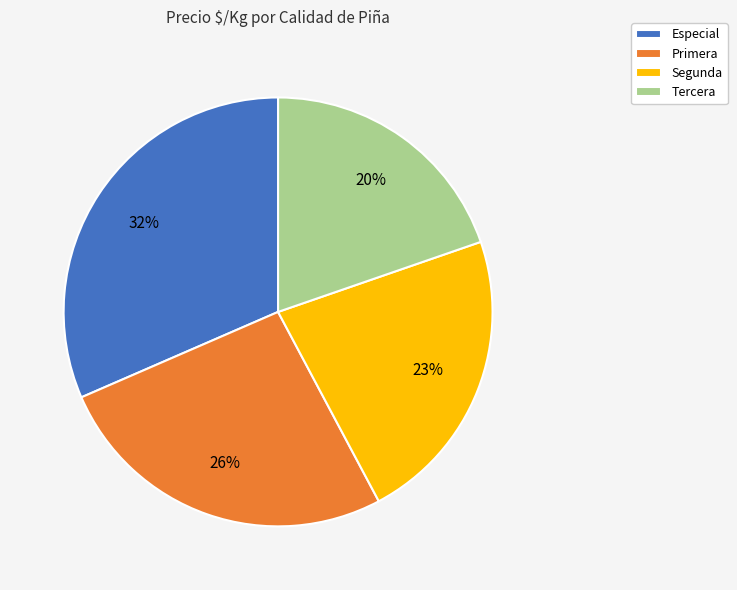

To the nearest percent, what is the difference between the Especial and Segunda slice percentages?

9%